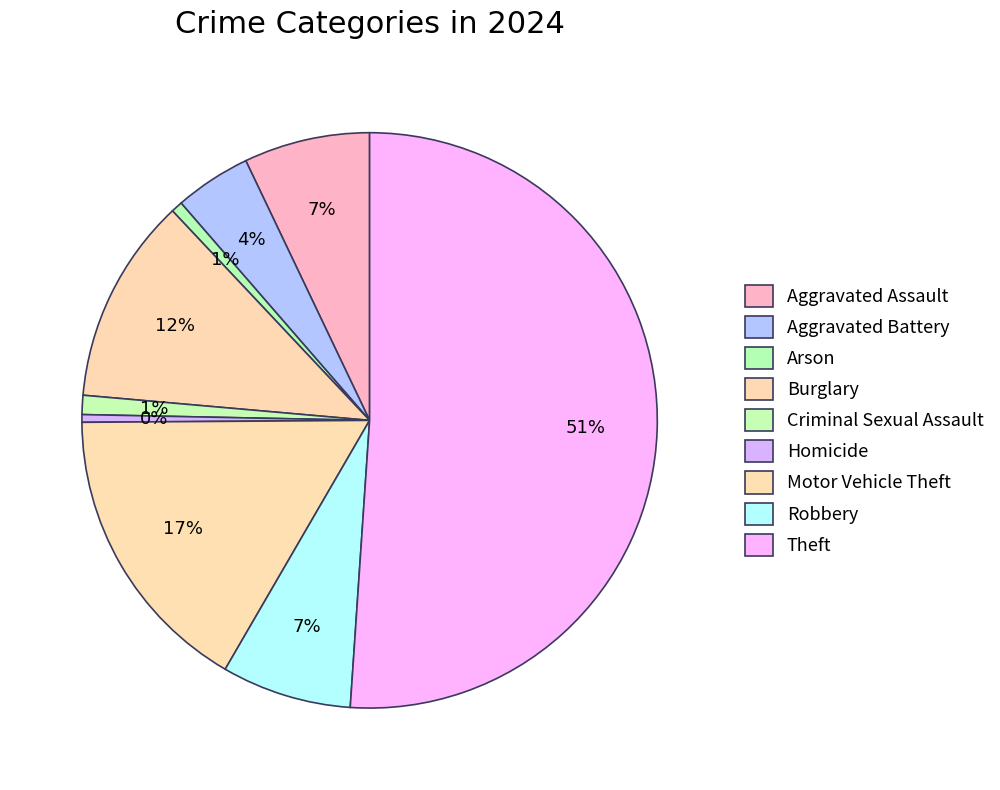

How many slices are in this pie chart?

9